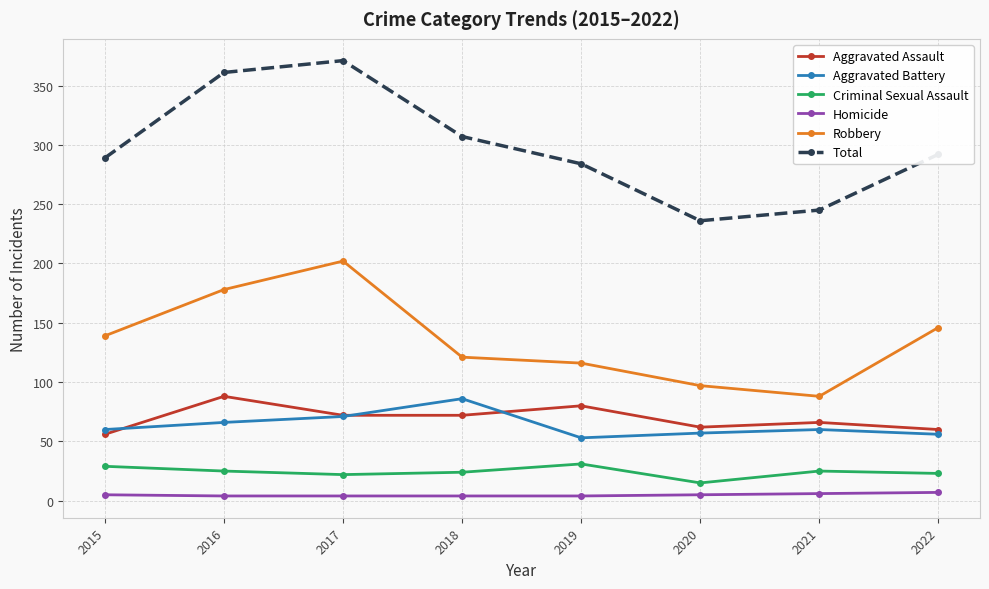

True or false: Aggravated Battery and Criminal Sexual Assault intersect in this chart.

False